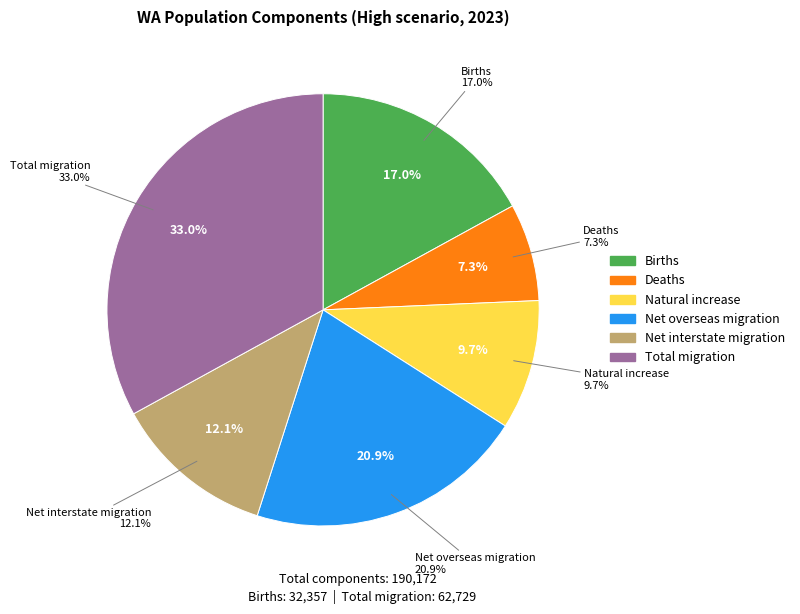

Does Natural increase account for over 50% of the chart?

No